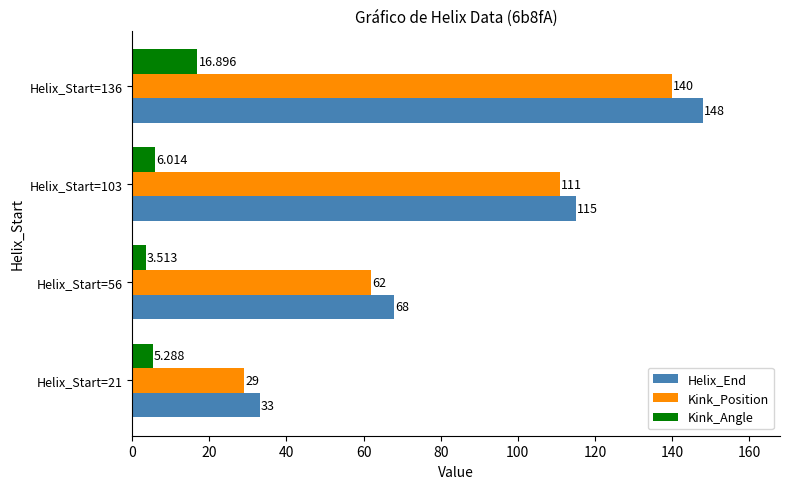

What is the highest value of the Kink_Angle series?

16.9